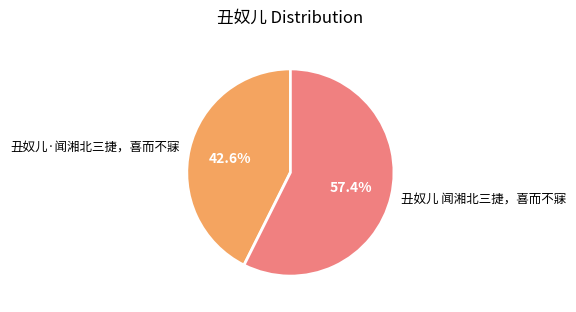

To the nearest percent, what is the difference between the largest and smallest slice percentages?

15%